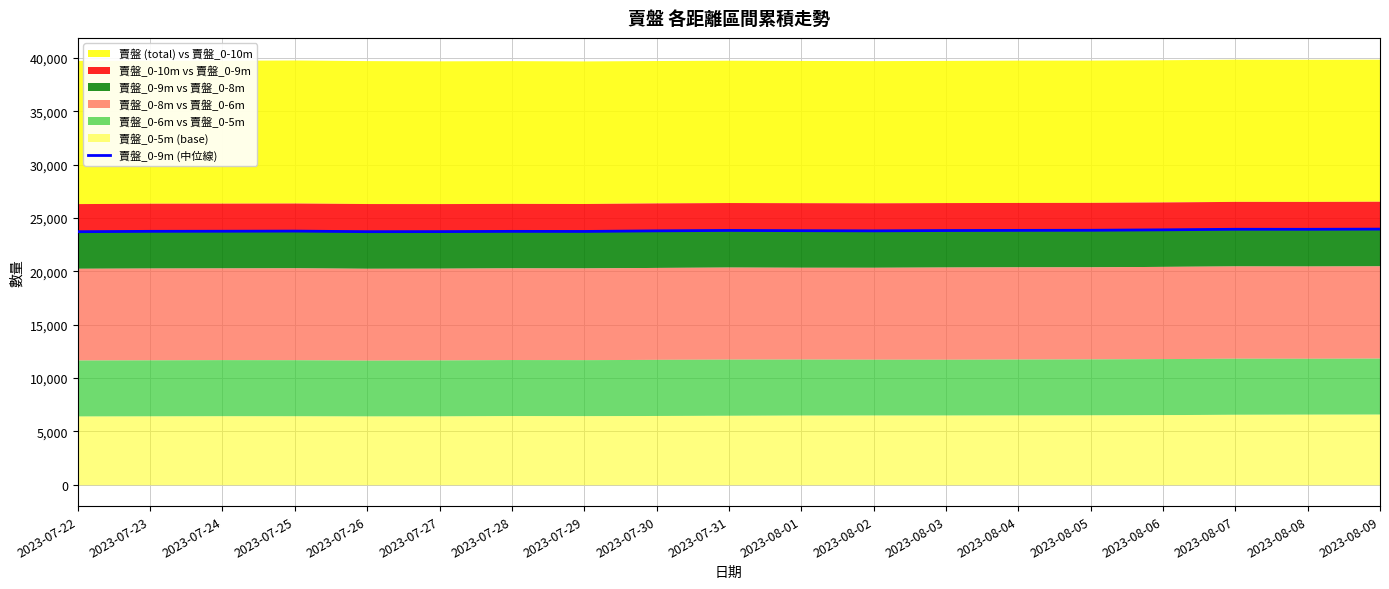

How many lines are shown in the chart?

1